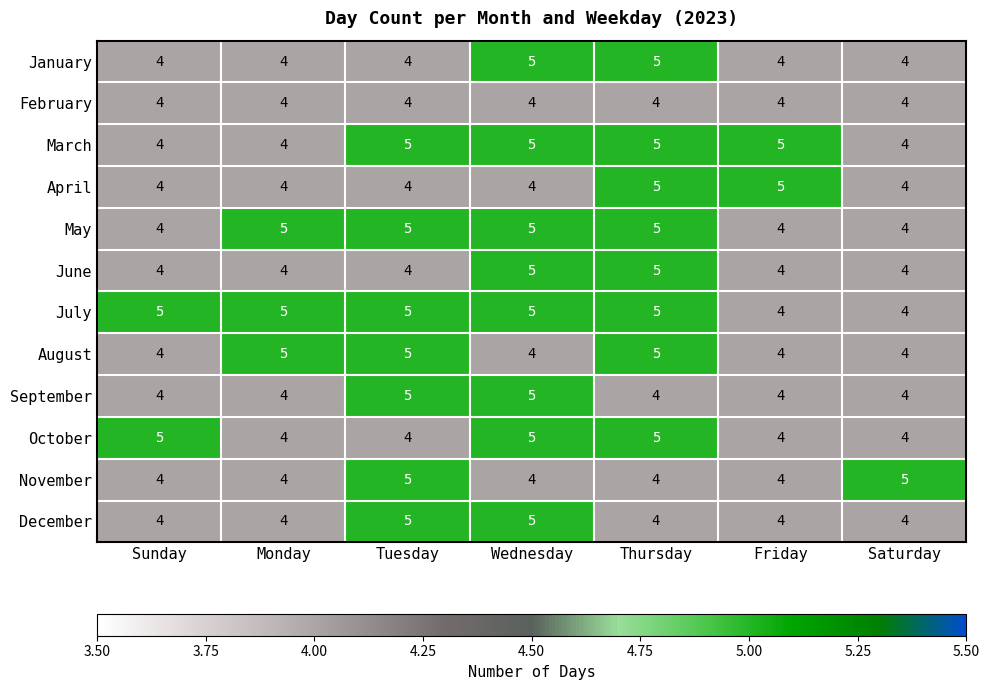

Which series has the largest total across all categories?

July